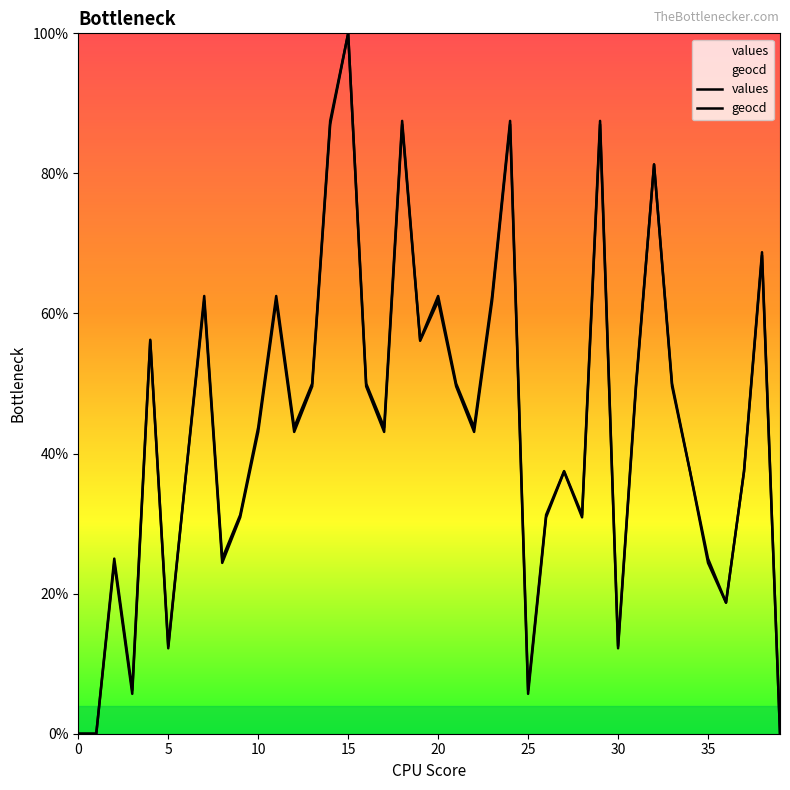

Which category has the highest value in the values series?

15